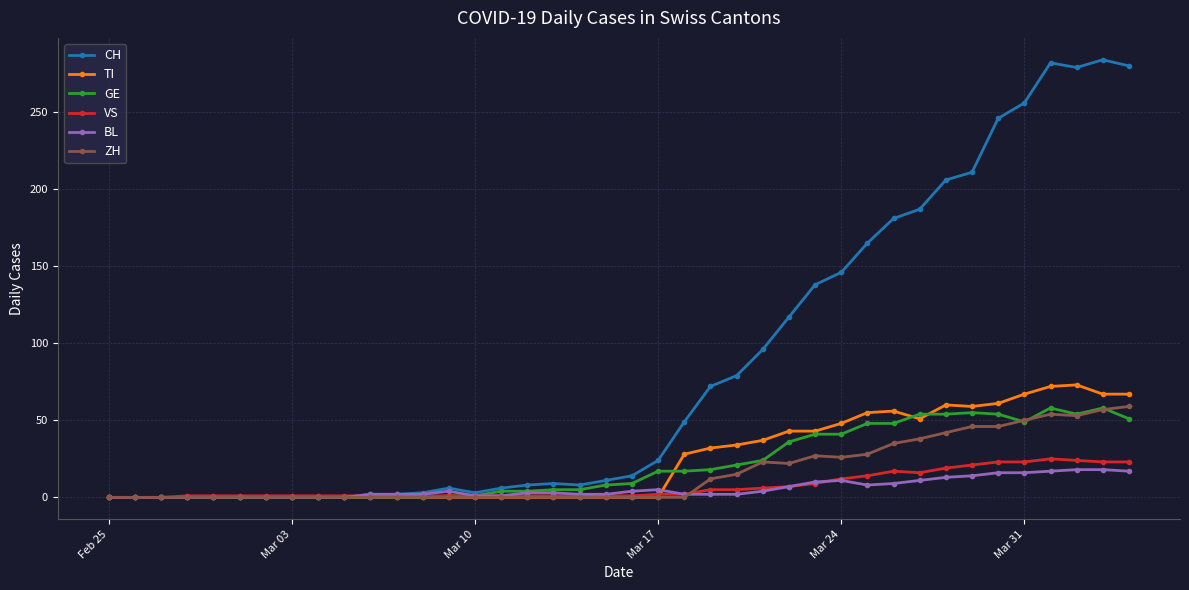

Which series has the widest spread of values?

CH